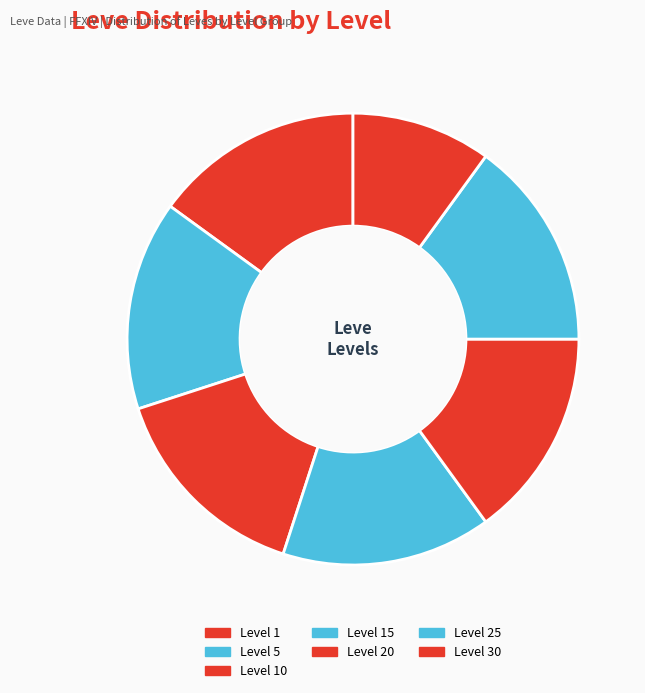

How many segments does this pie chart have?

7